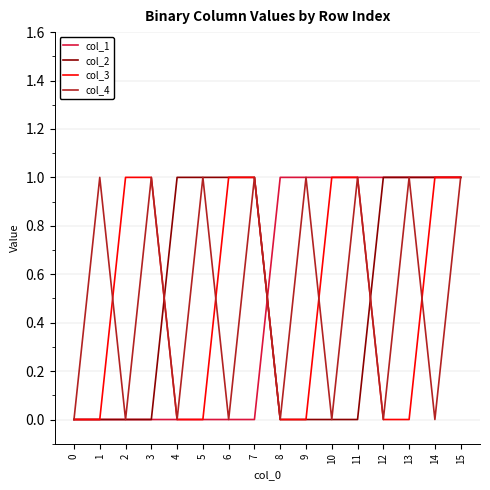

What is the difference between the col_3 values at 13 and 10?

1